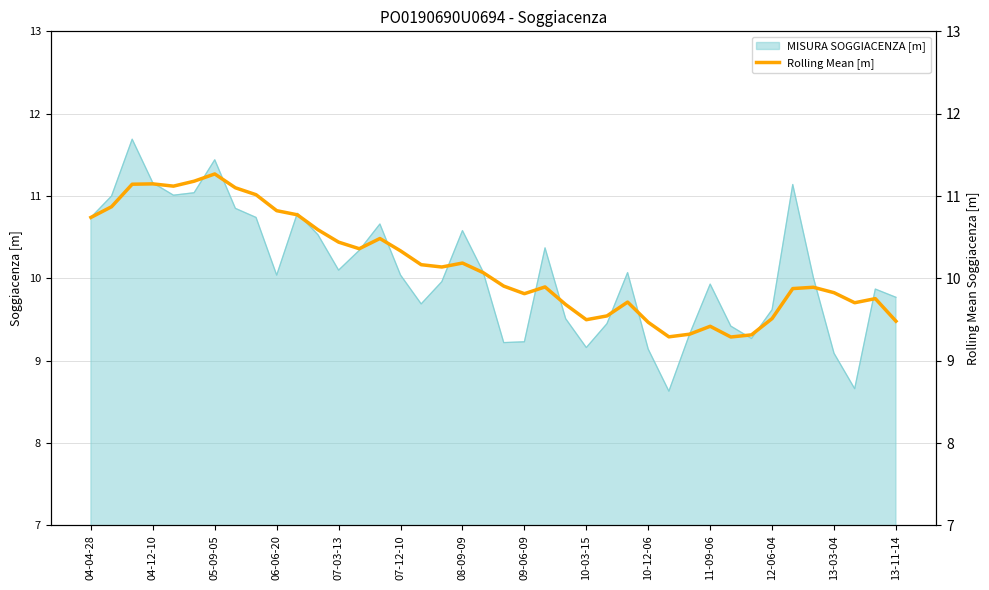

True or false: MISURA SOGGIACENZA [m] has a value of 9.9 at 11-09-06.

True